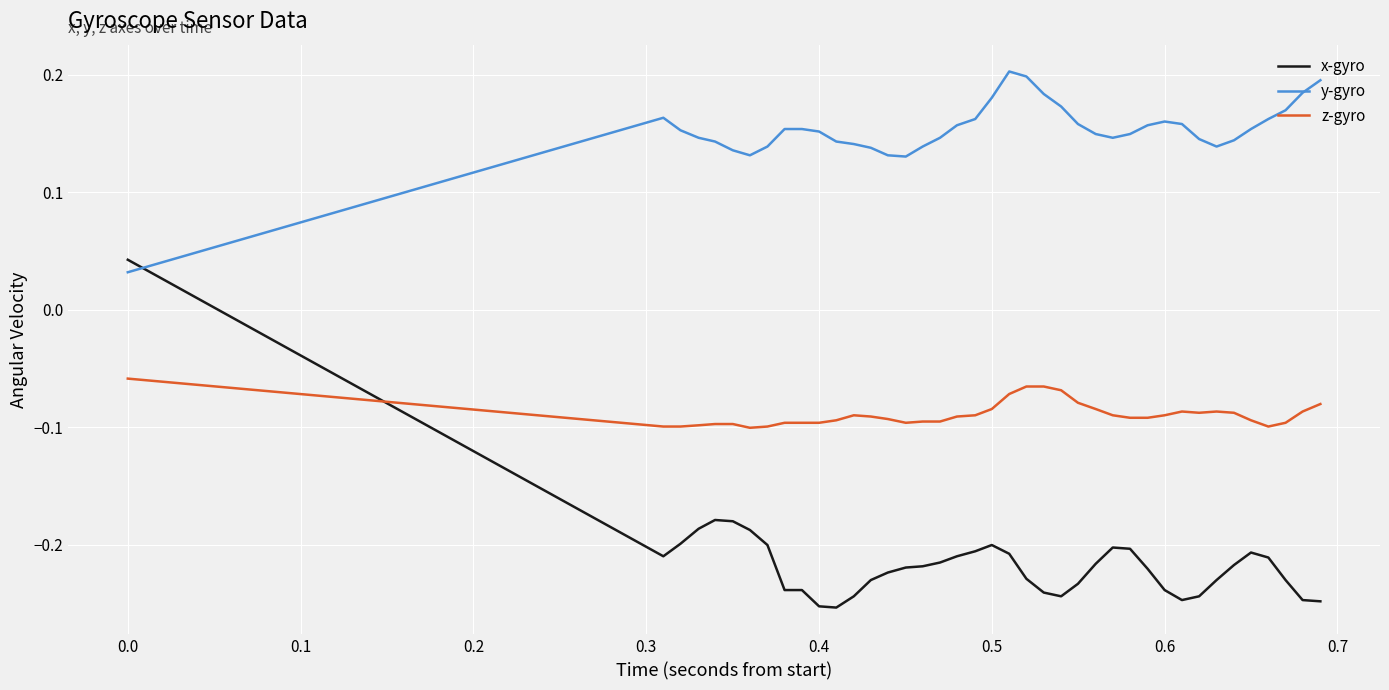

Which series has the widest spread of values?

x-gyro